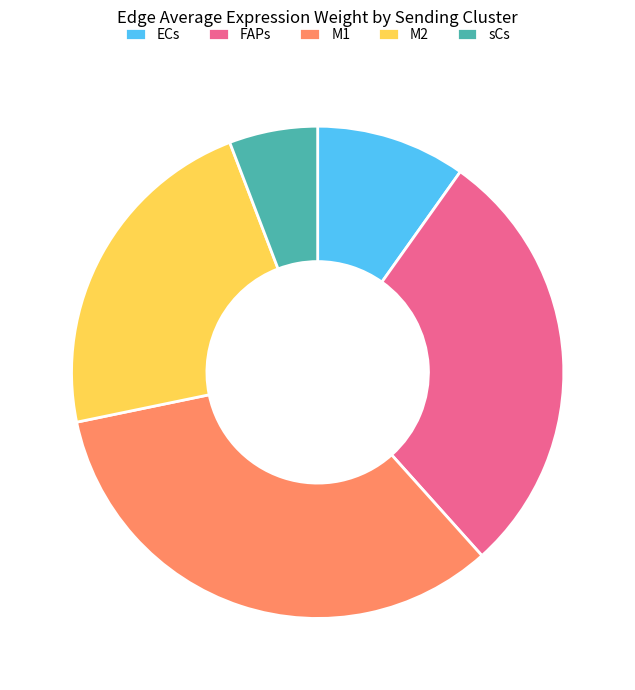

What is the ratio of the value at M2 to the value at M1?

0.7